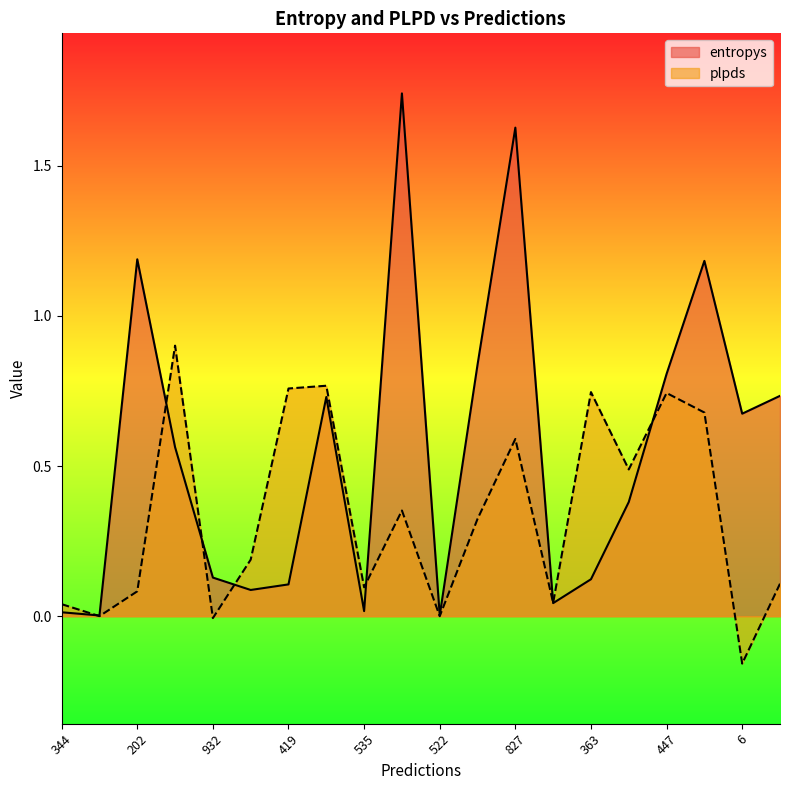

At which label does entropys reach its peak?

546